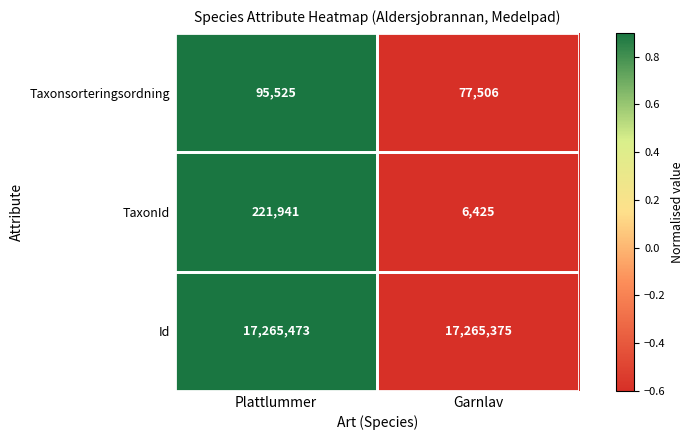

How many series are shown in this chart?

3